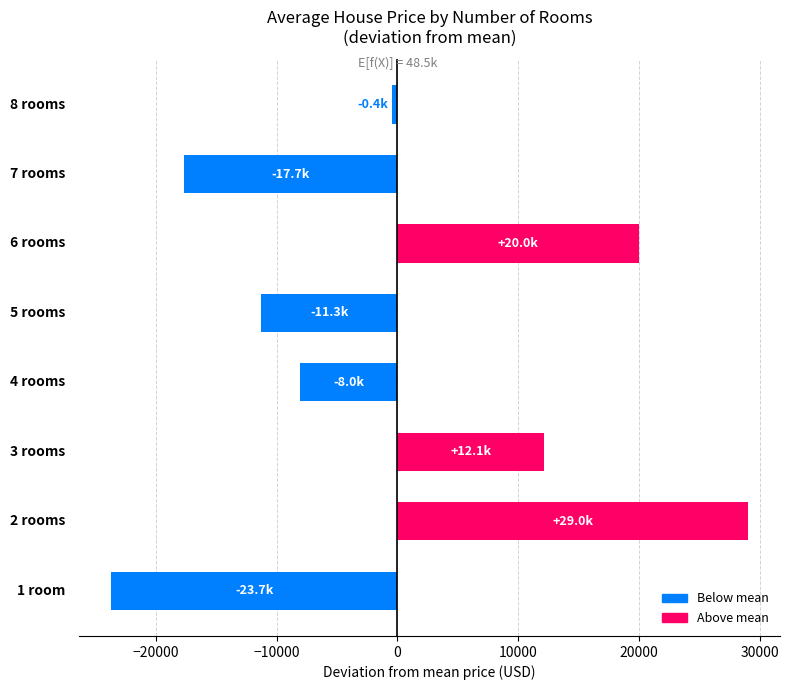

What is the difference between the maximum and minimum values?

52698.5